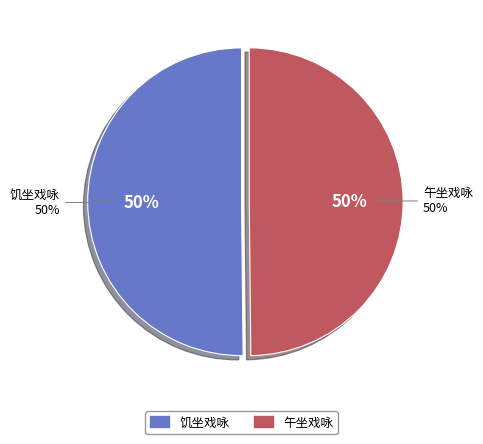

What is the ratio of the value at 午坐戏咏 (77702) to the value at 饥坐戏咏 (81224)?

1.0